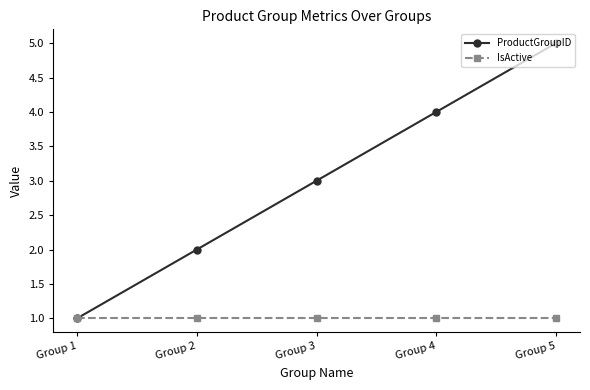

The ProductGroupID series shows 4 at Group 3. True or false?

False